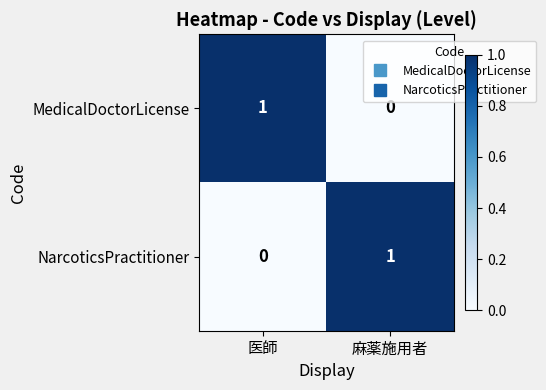

At which label does NarcoticsPractitioner reach its peak?

麻薬施用者